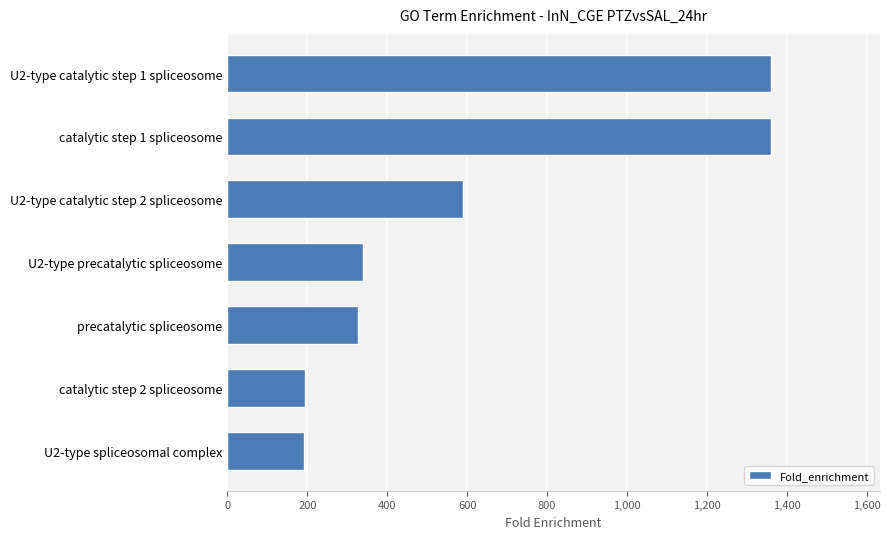

What is the minimum value shown in the chart?

192.1